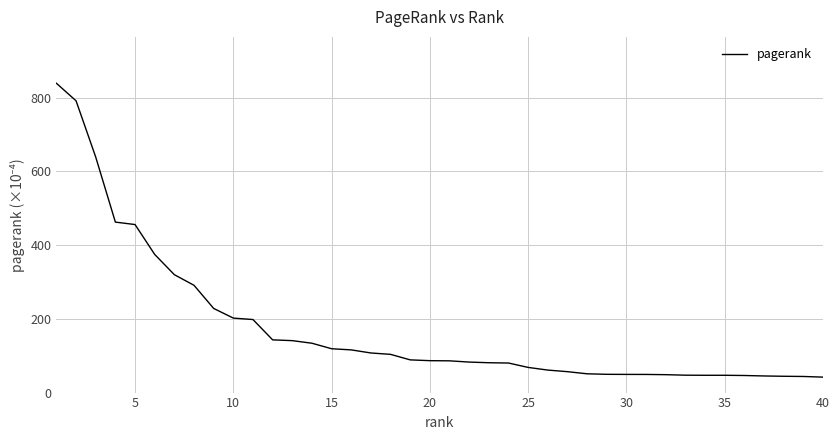

What is the maximum value shown in the chart?

839.3